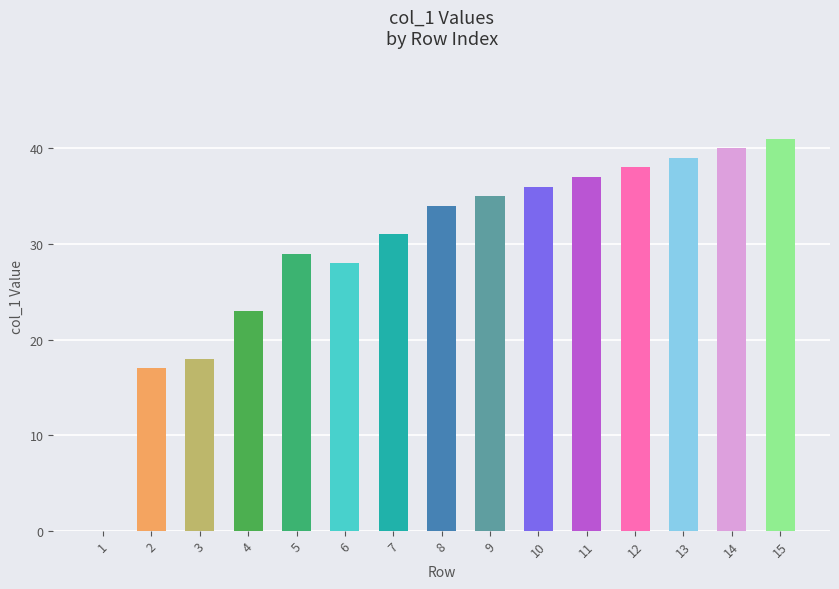

The value at 15 is 41. True or false?

True